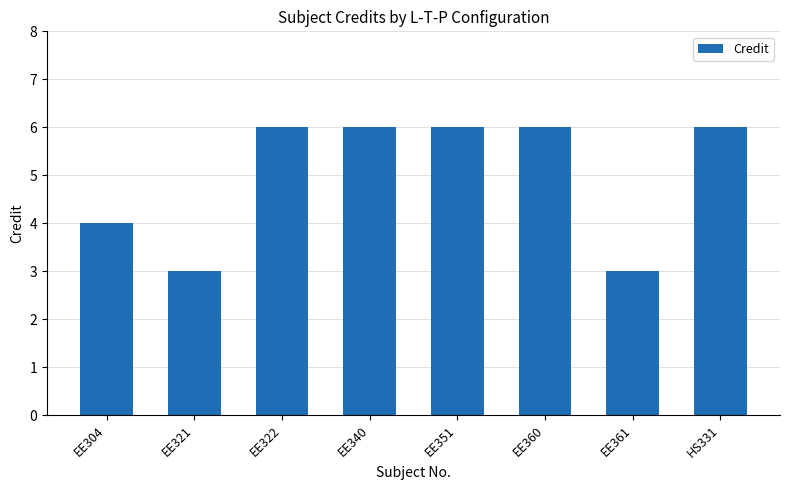

Count the number of categories in the chart.

8